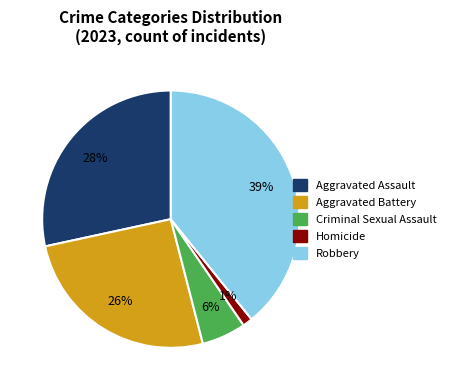

To the nearest percent, what portion does Robbery represent?

39%